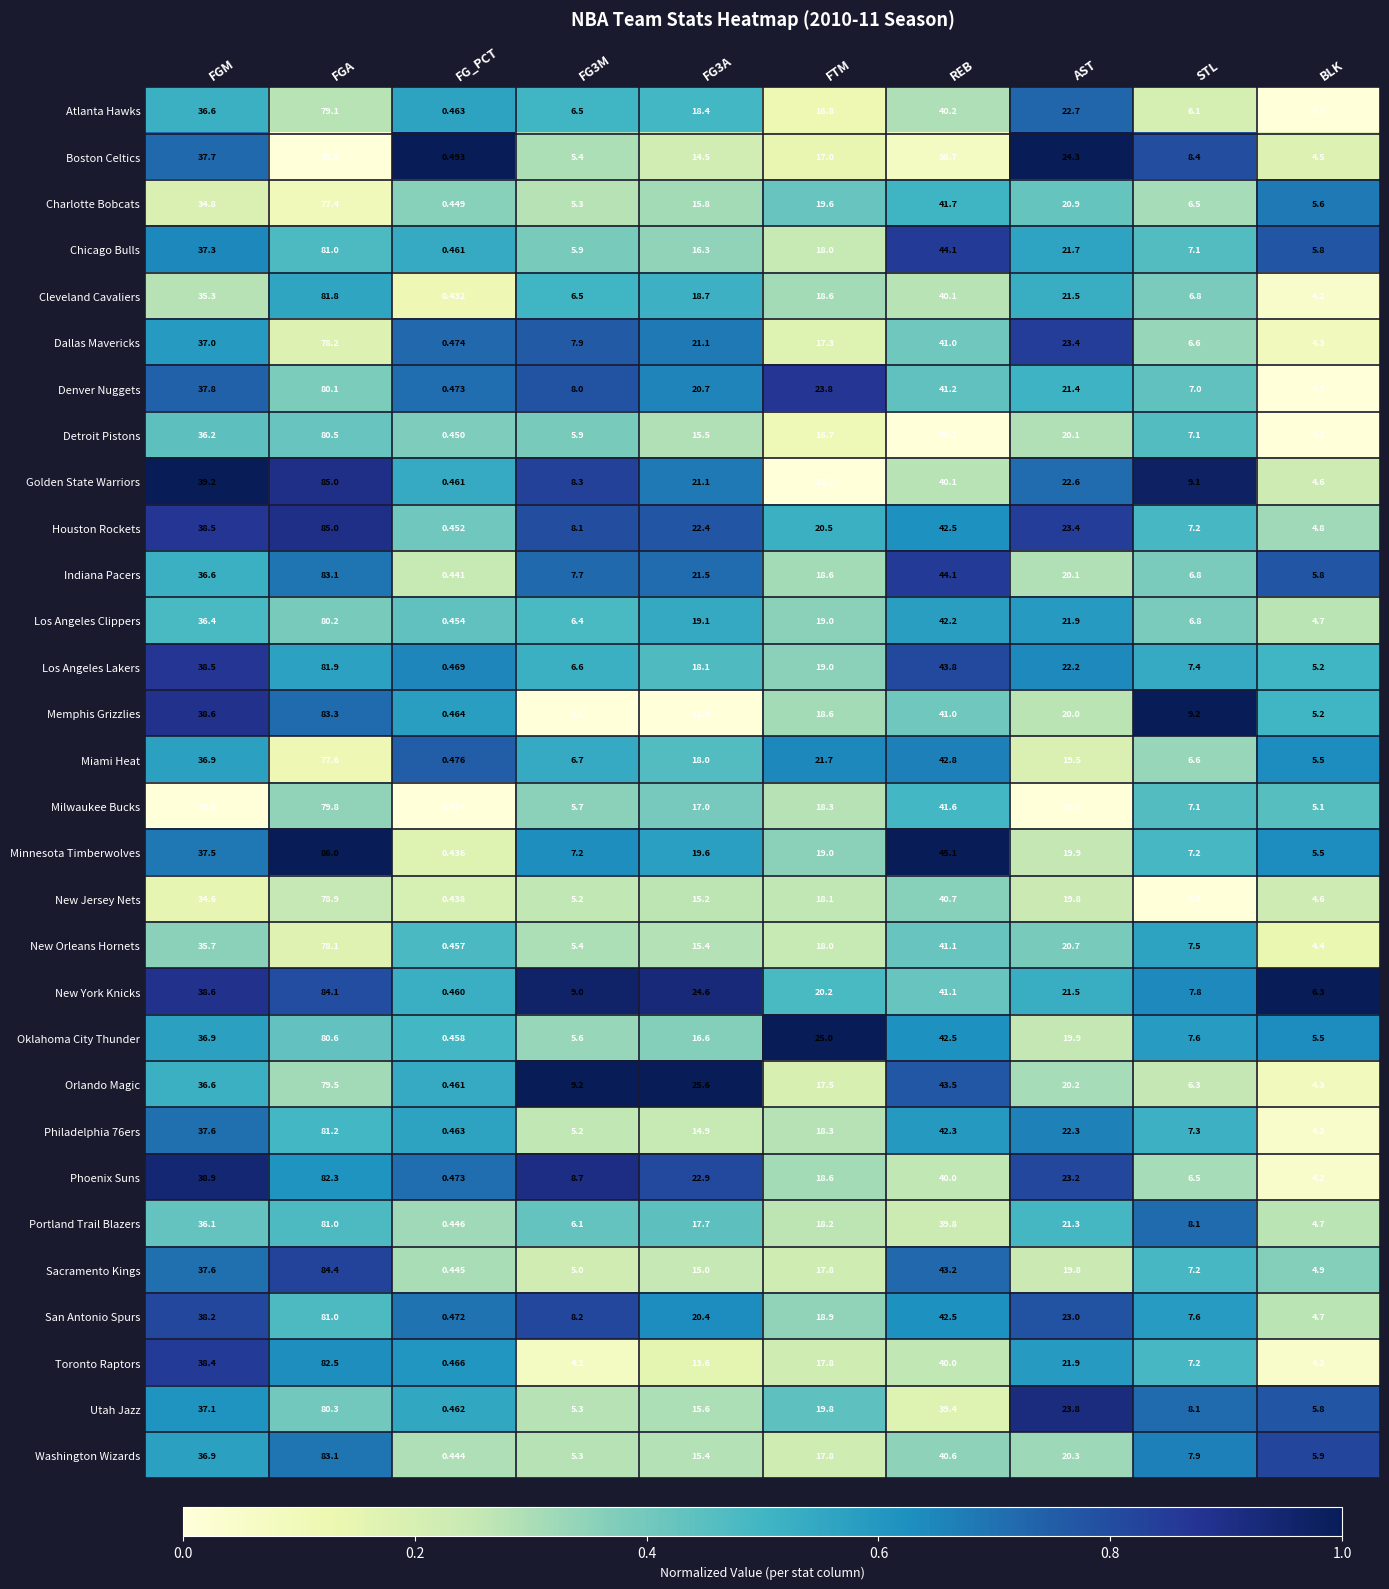

Is the value of Charlotte Bobcats at FGA greater than the value of Milwaukee Bucks at FGM?

Yes